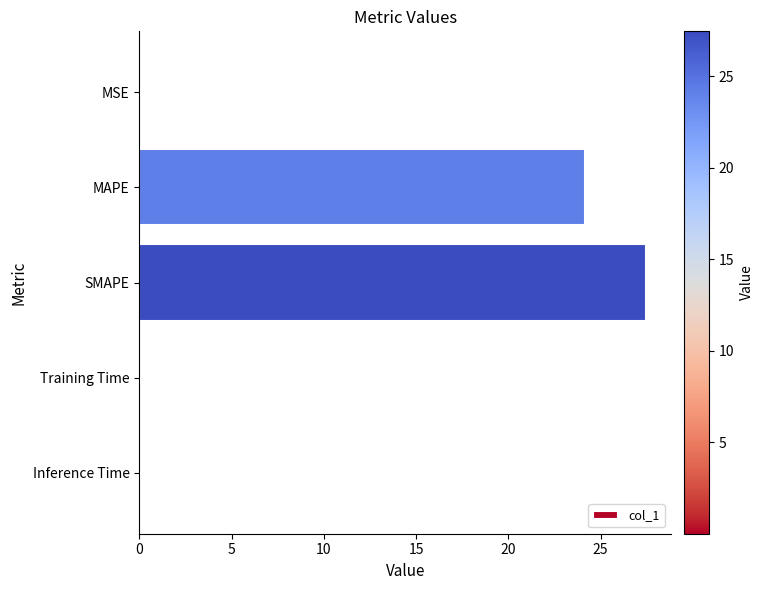

True or false: the data shows 24.1 at MAPE.

True